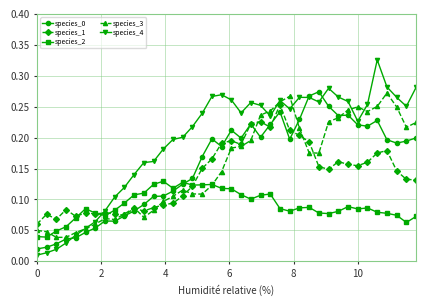

Which series has the largest total across all categories?

species_4